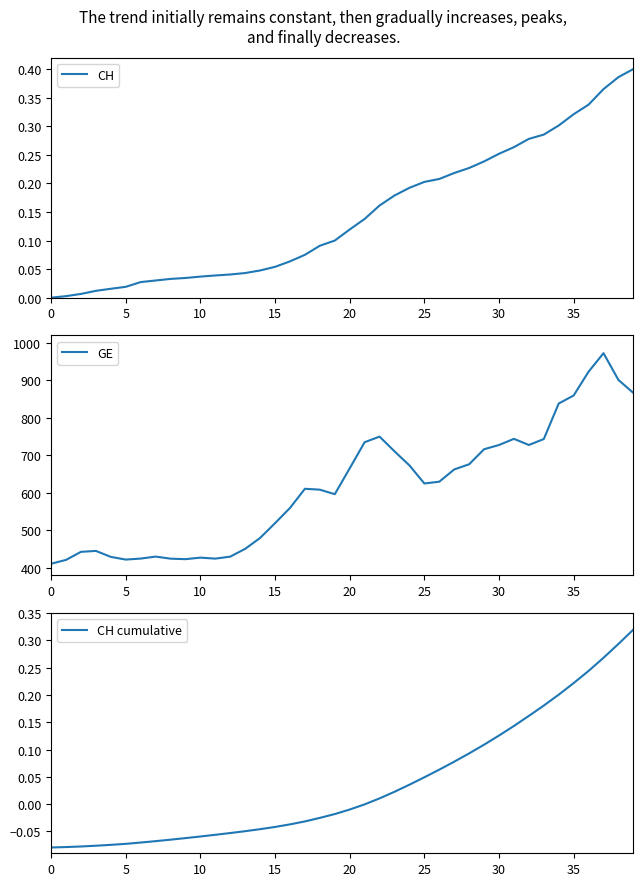

Is the value of CH at 26 greater than the value of CH cumulative at 26?

Yes